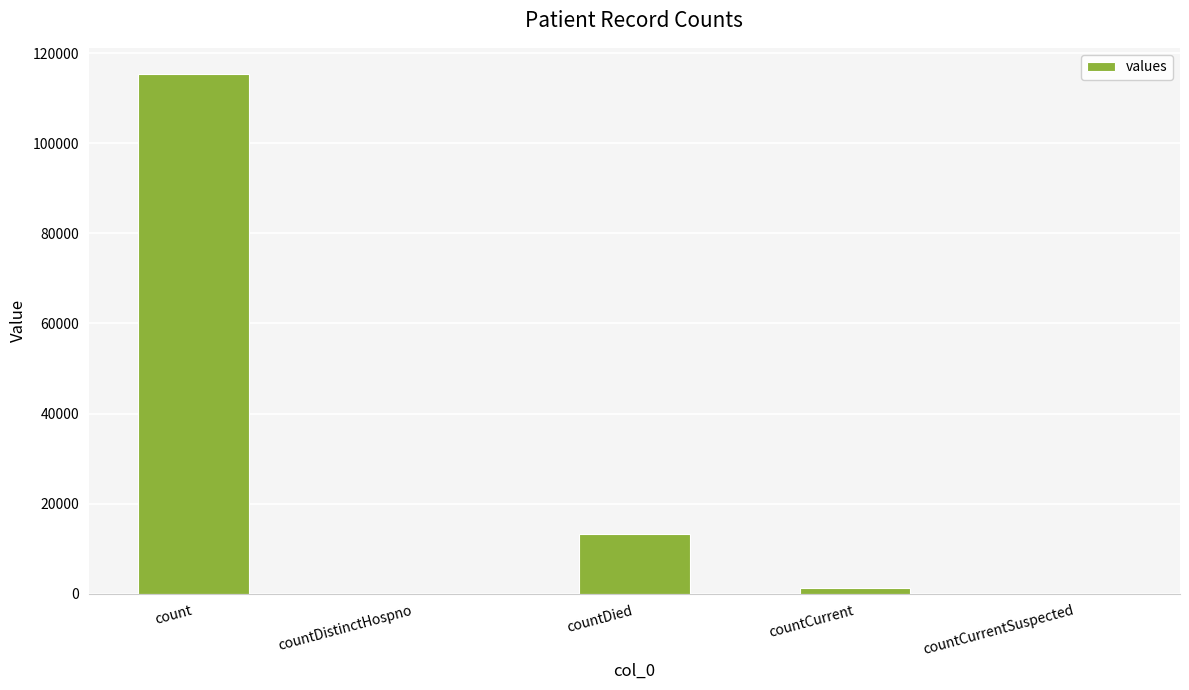

Between countCurrent and count, which is larger?

count